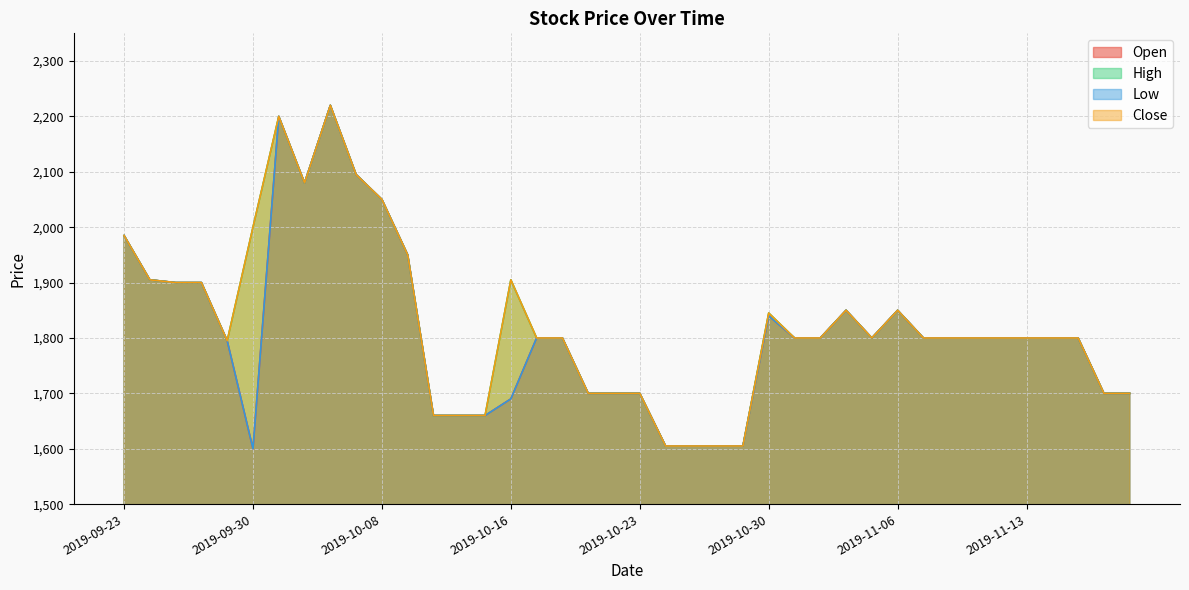

At which label is Open closest to 1910?

2019-09-24